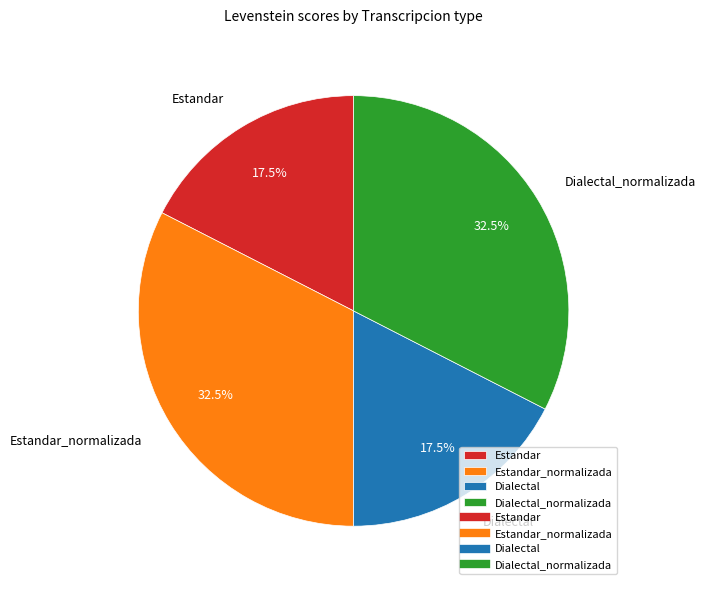

Which has a higher value, Dialectal or Estandar_normalizada?

Estandar_normalizada